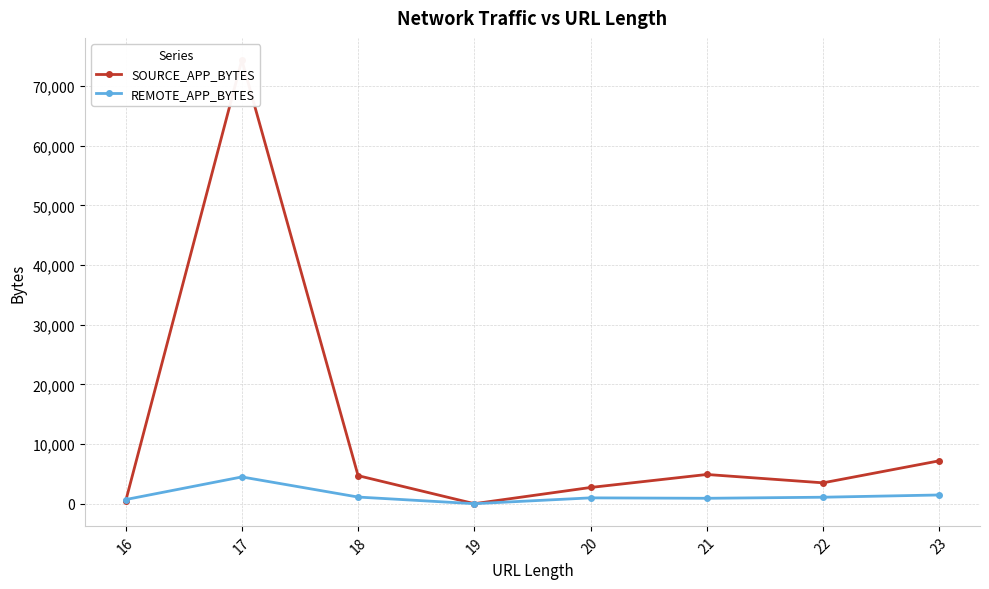

Reading left to right, what are all the values shown in this chart?

SOURCE_APP_BYTES: 384.3	74336.5	4698.5	0.0	2716.7	4894.5	3493.2	7186.8
REMOTE_APP_BYTES: 687.3	4483.0	1110.5	0.0	974.6	904.2	1082.7	1459.9